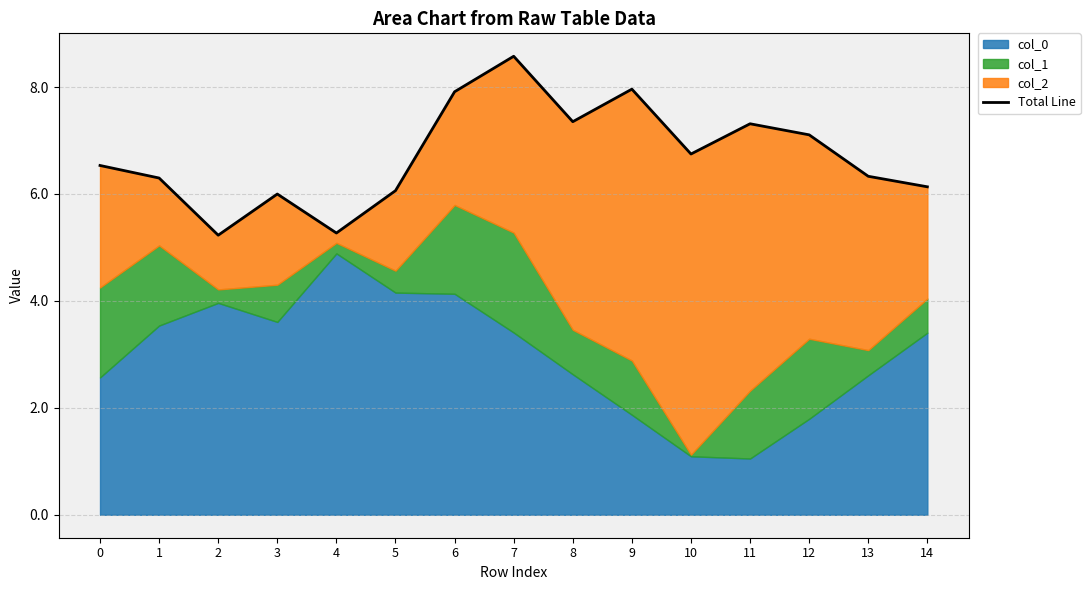

At which category does the chart reach its peak across all series?

7